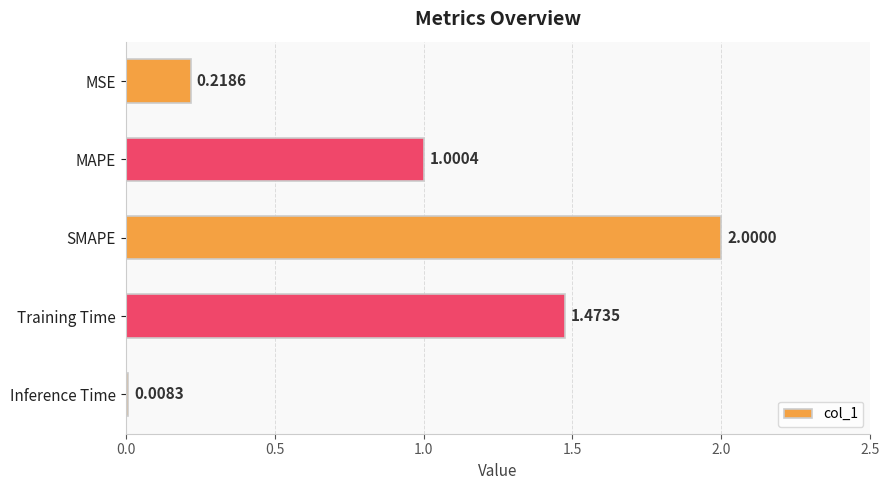

Between Training Time and MAPE, which is larger?

Training Time